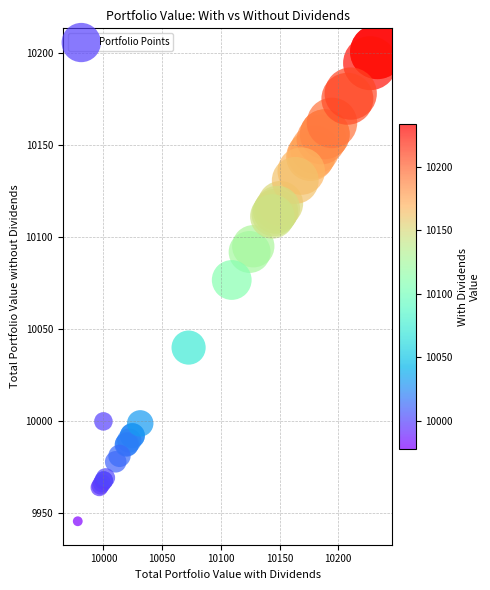

What Y value in the scatter plot is closest to 10073?

10076.9